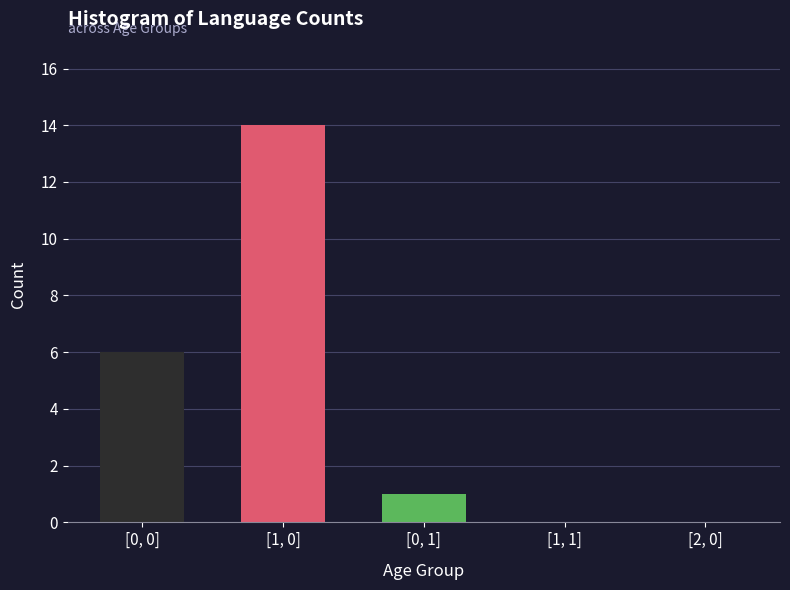

Reading left to right, transcribe all the data shown in this chart.

[0, 0]=6	[1, 0]=14	[0, 1]=1	[1, 1]=0	[2, 0]=0